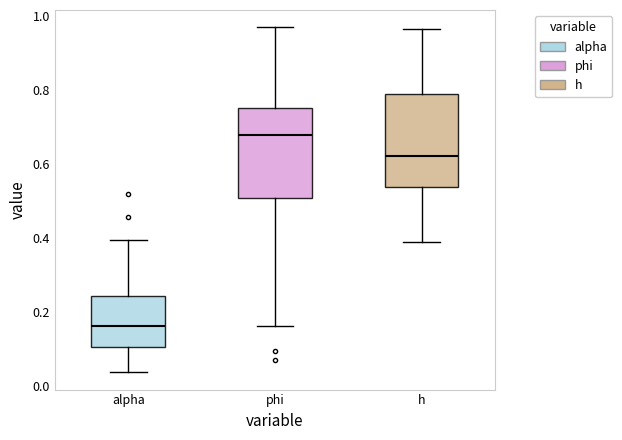

Which box has the highest median line?

phi